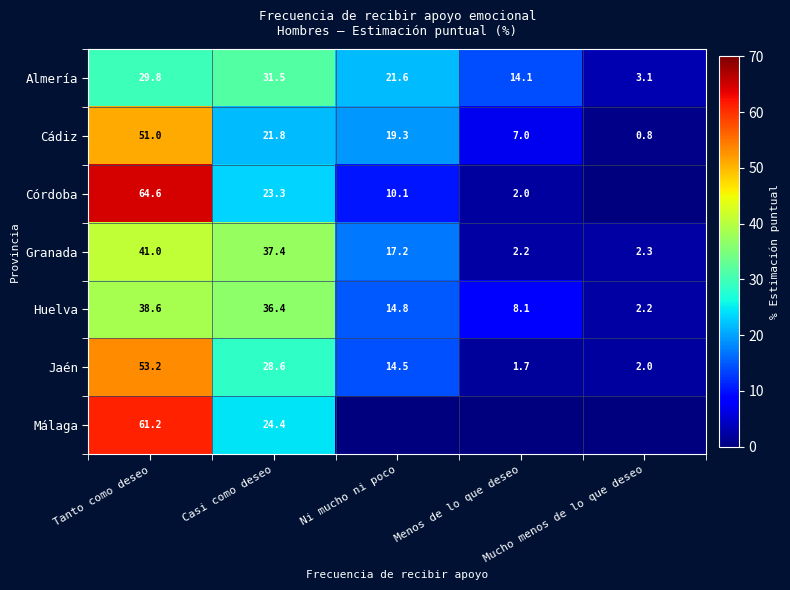

What is the average value of the Huelva series?

20.0